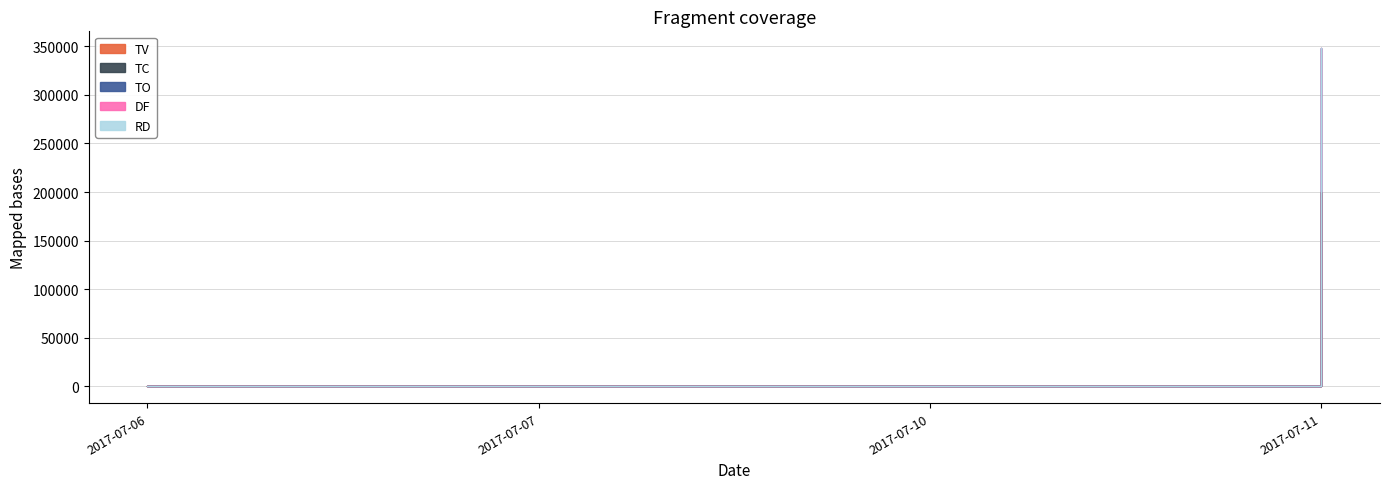

Where is TV nearest to the value 100000?

2017-07-06